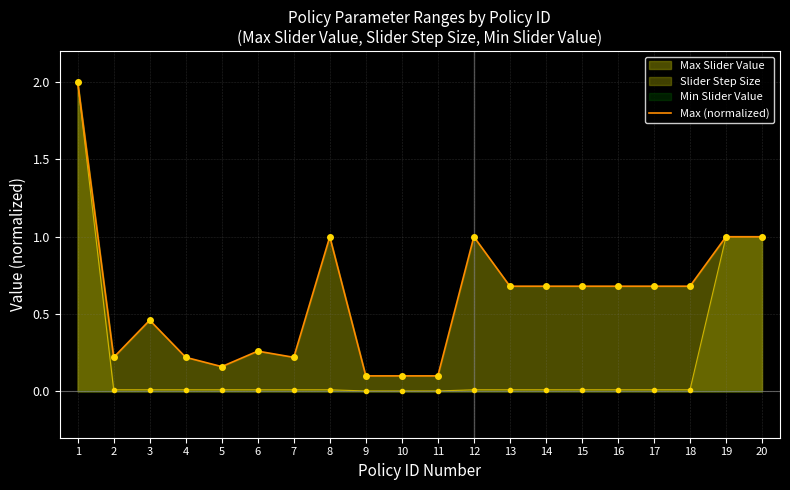

What is the greatest value displayed?

2.0